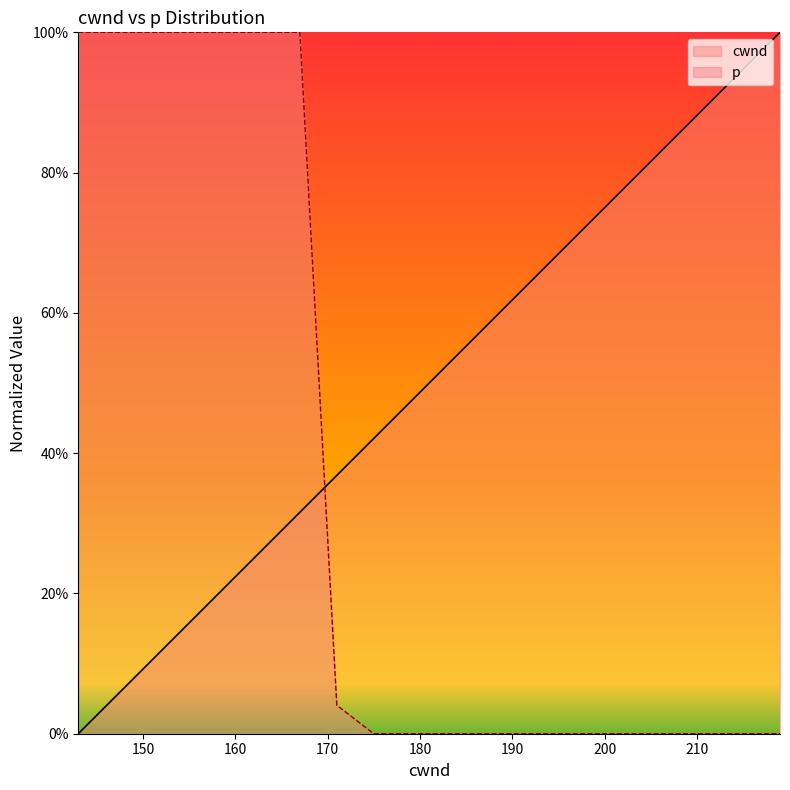

How many lines are shown in the chart?

2